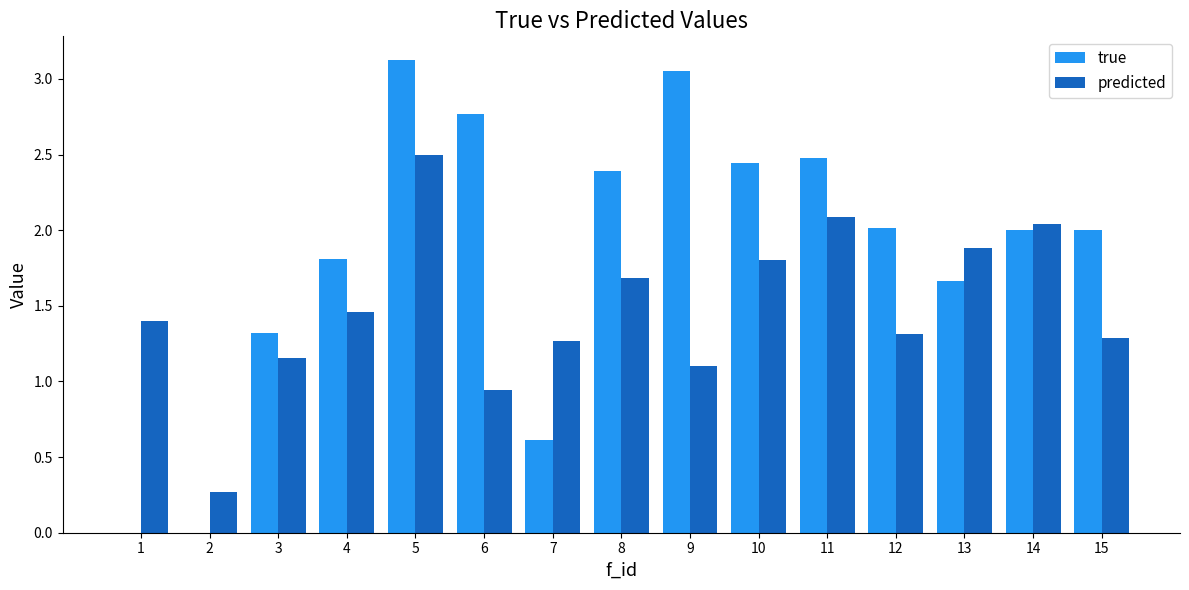

What is the average value of the true series?

1.8